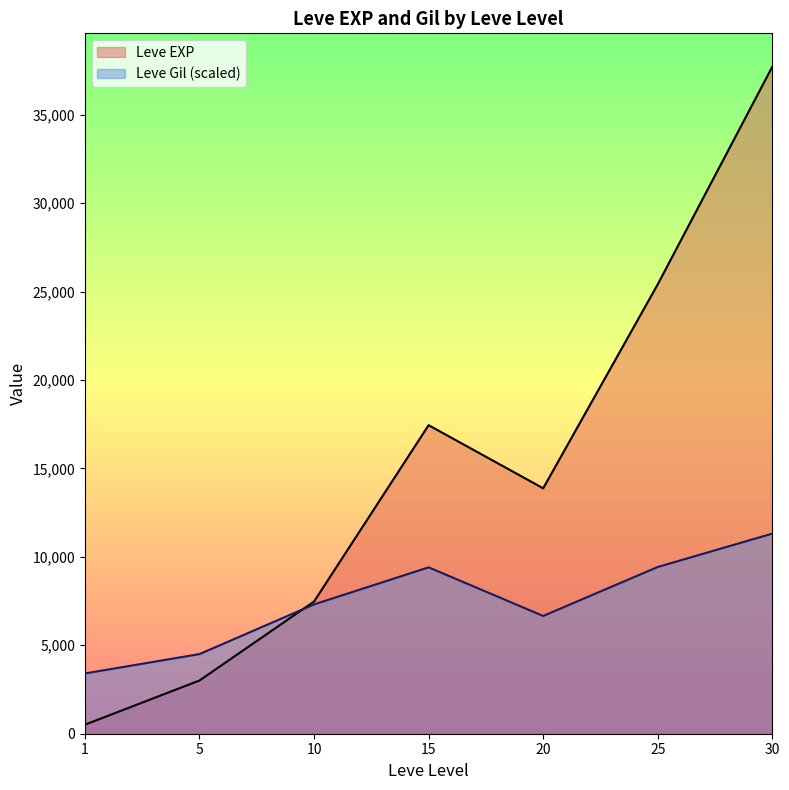

List the labels in order of Leve EXP value, smallest first.

1, 5, 10, 20, 15, 25, 30